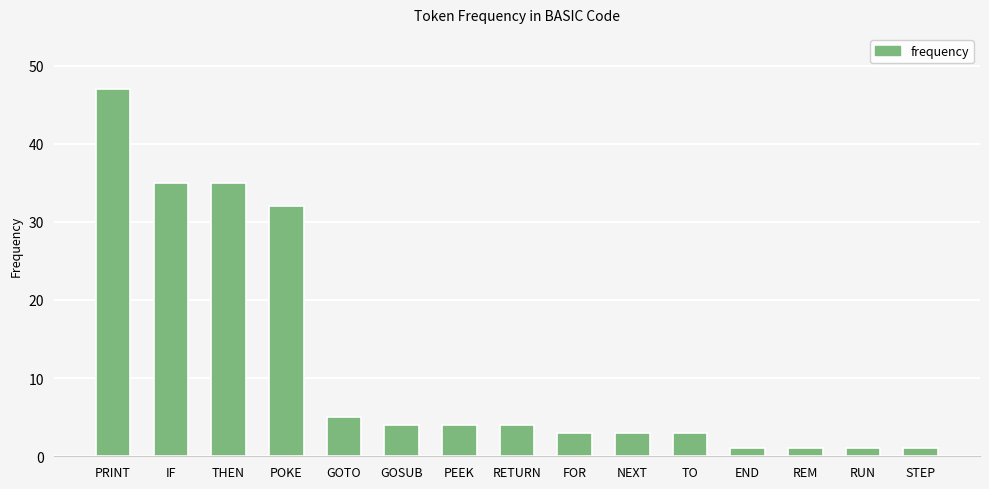

Reading left to right, extract all data points from this chart.

PRINT=47	IF=35	THEN=35	POKE=32	GOTO=5	GOSUB=4	PEEK=4	RETURN=4	FOR=3	NEXT=3	TO=3	END=1	REM=1	RUN=1	STEP=1